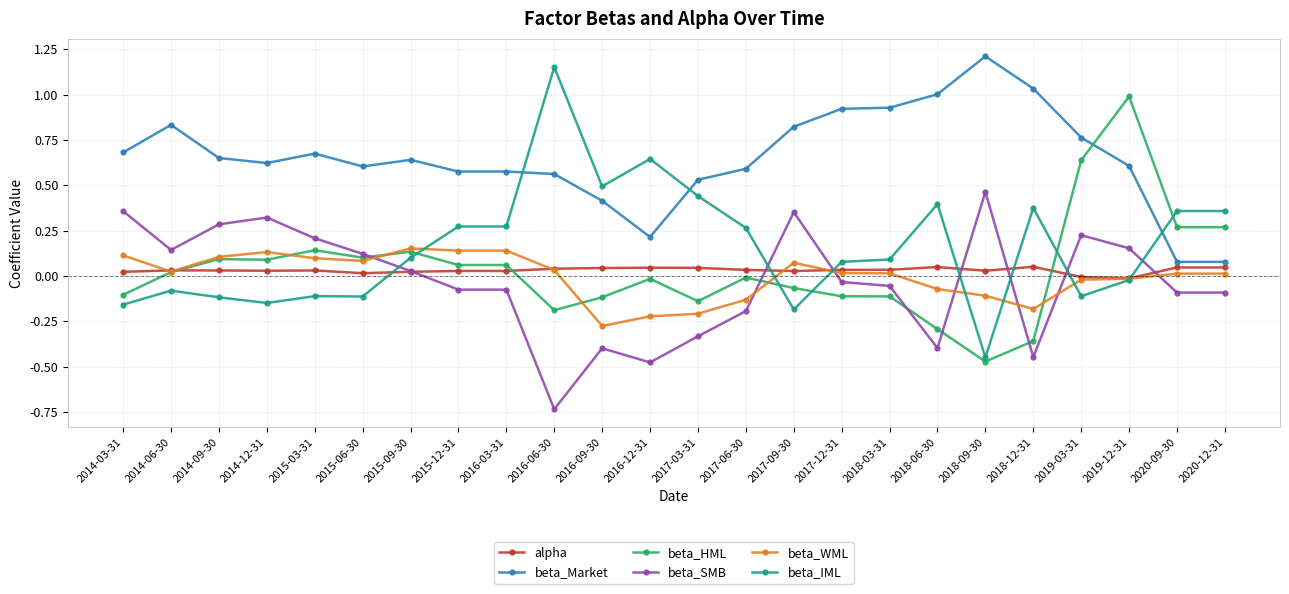

True or false: beta_Market has more than 0 points higher than both neighbors.

True